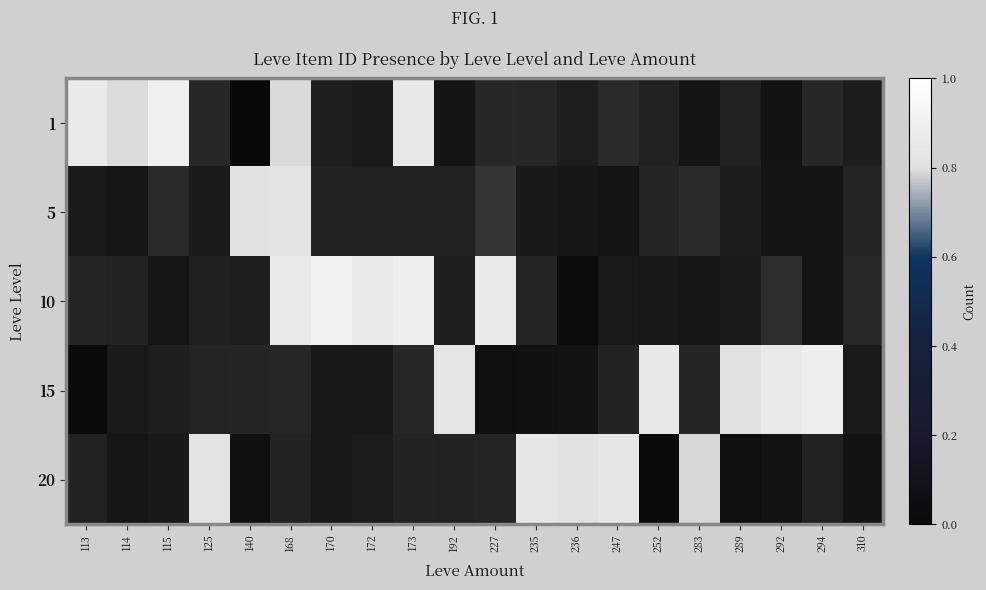

At which label does 10 reach its minimum?

236